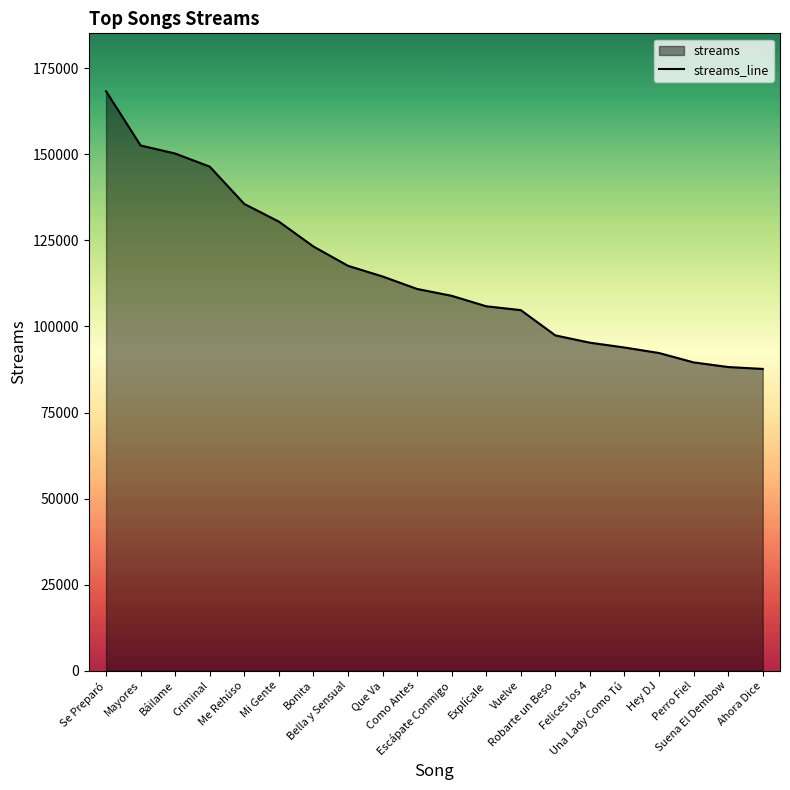

True or false: the data has more than 1 interior local peaks.

False